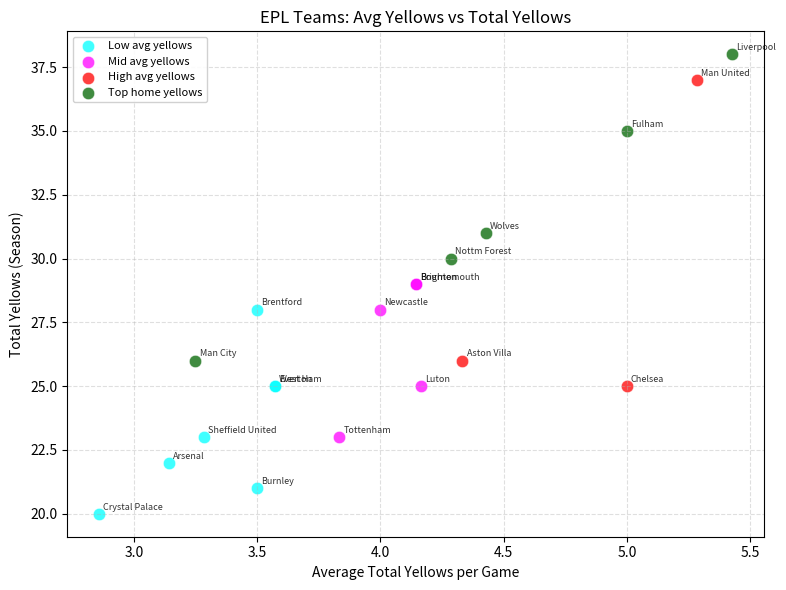

What are all the series names shown in the legend?

Low avg yellows, Mid avg yellows, High avg yellows, Top home yellows